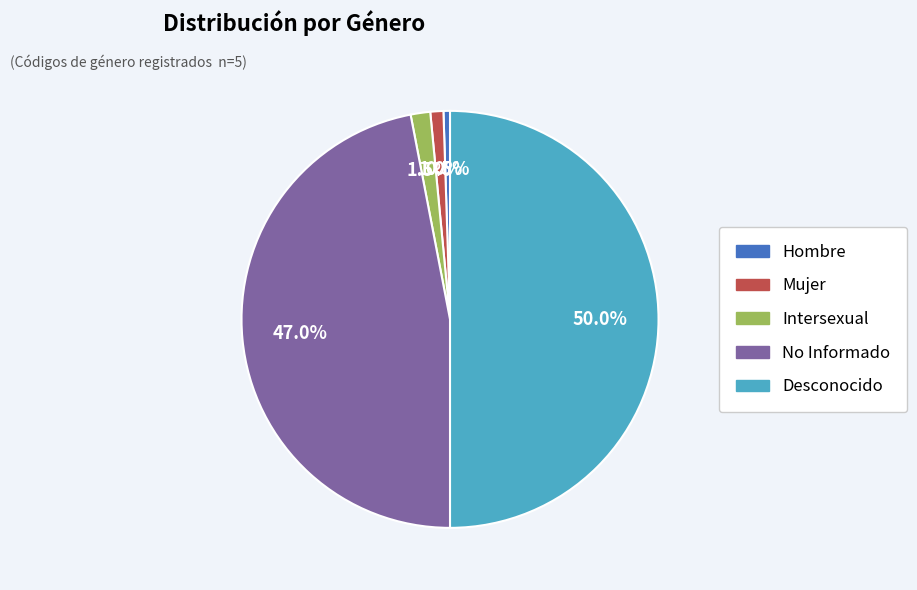

Which category has the biggest portion of the pie?

Desconocido